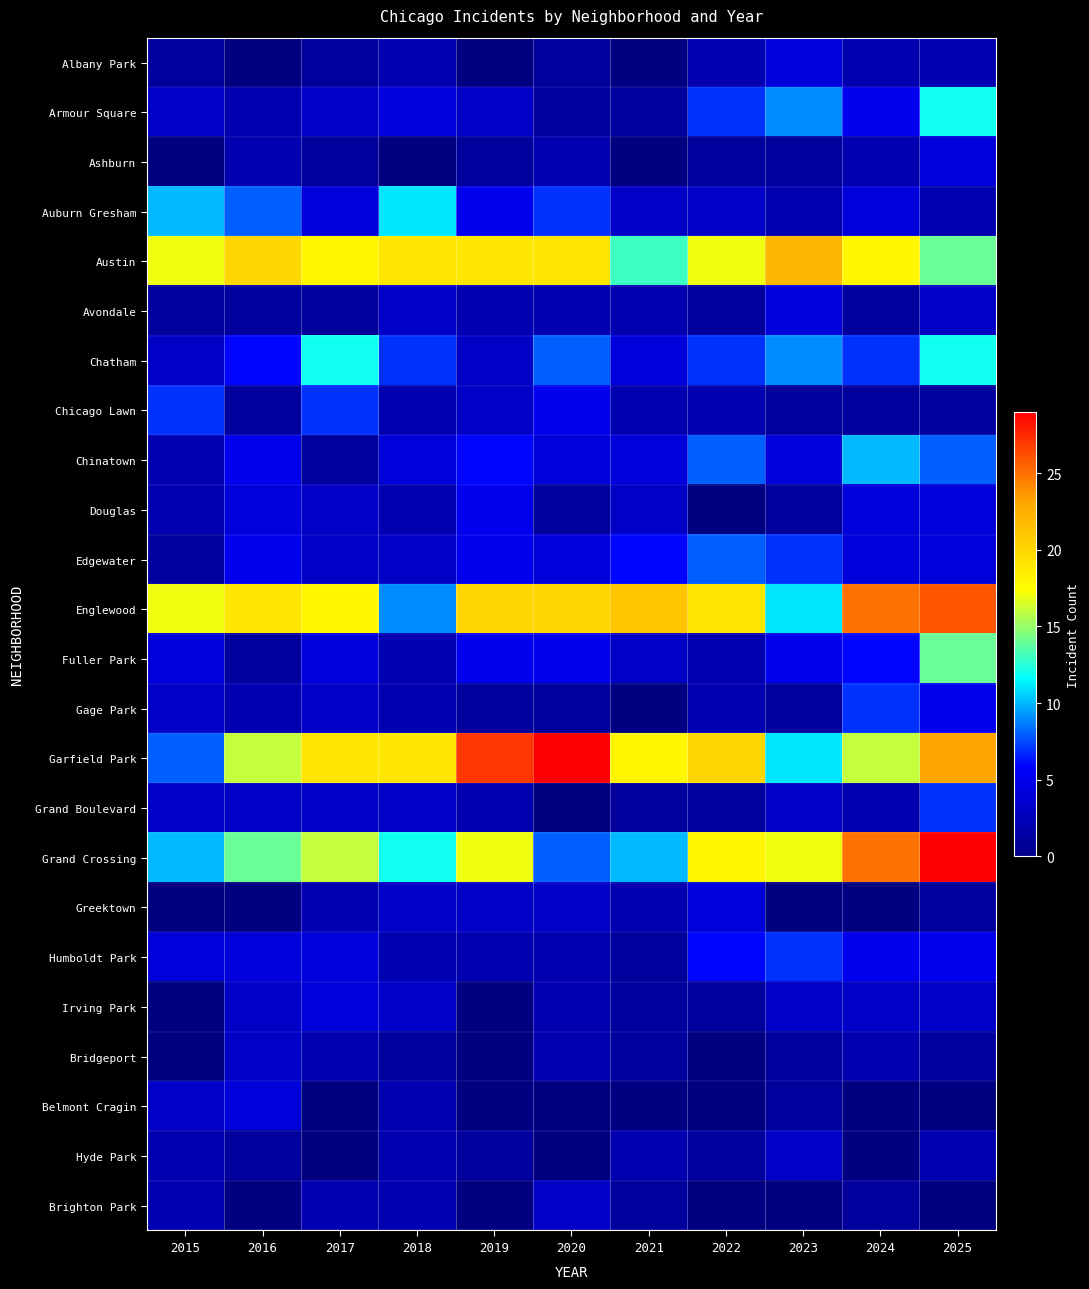

What is the sum of all Auburn Gresham values?

59.0